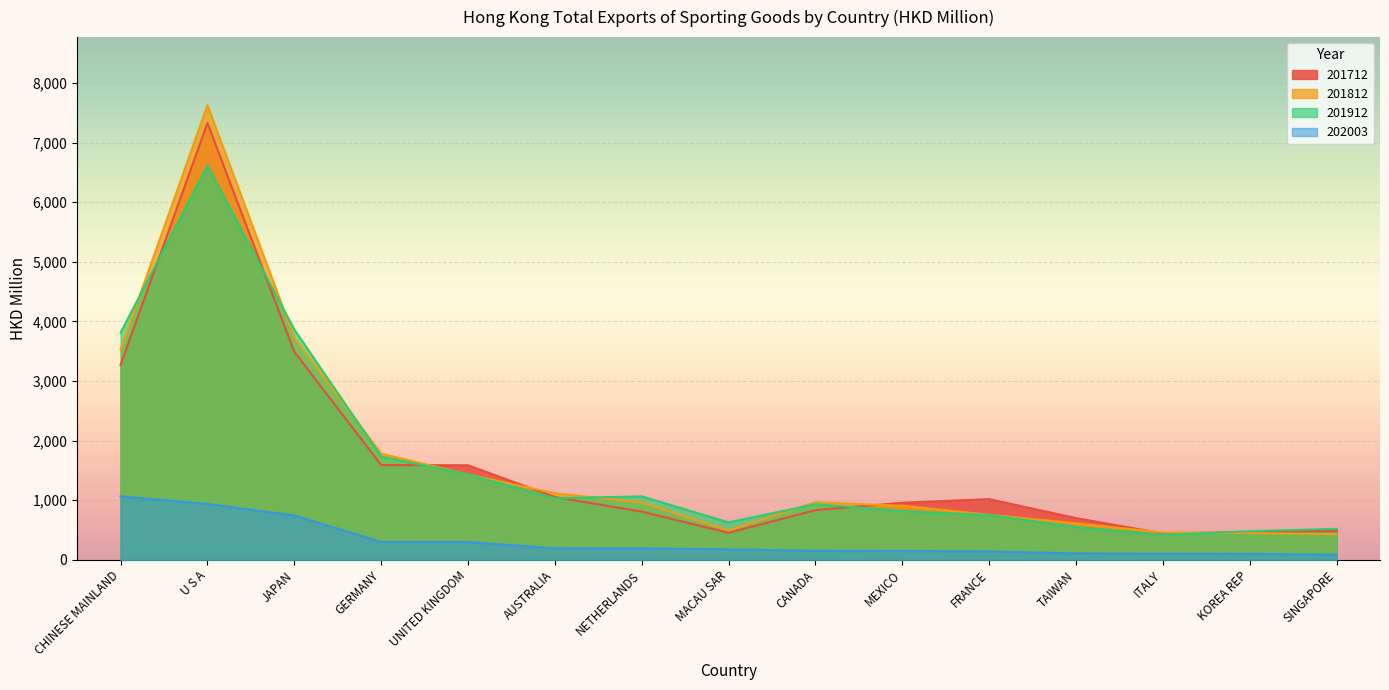

Which series changed the most between GERMANY and MACAU SAR?

201812